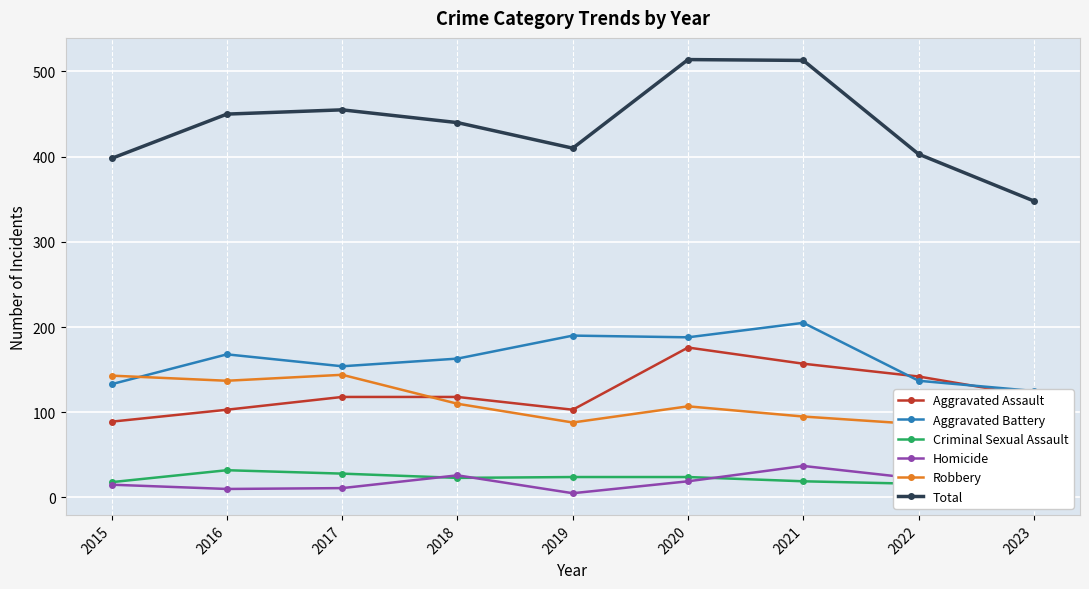

What is the highest value of the Robbery series?

144